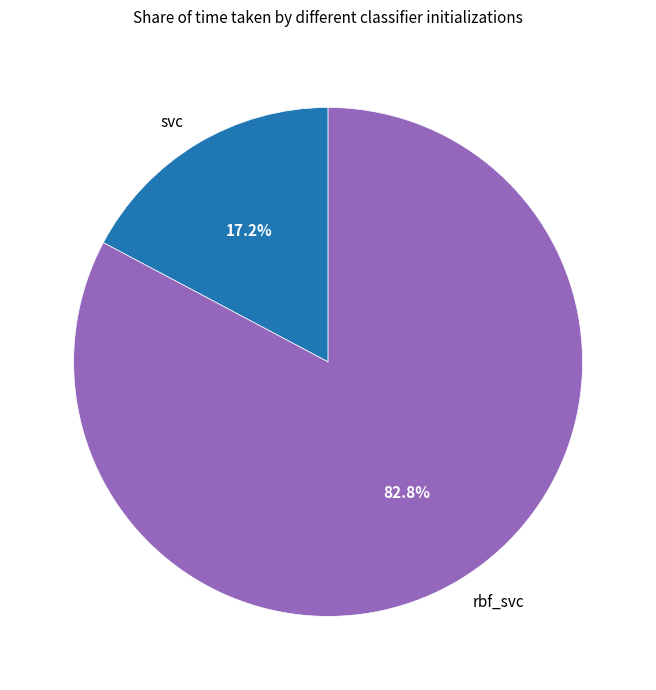

Is it true that rbf_svc is 83% of the pie?

True